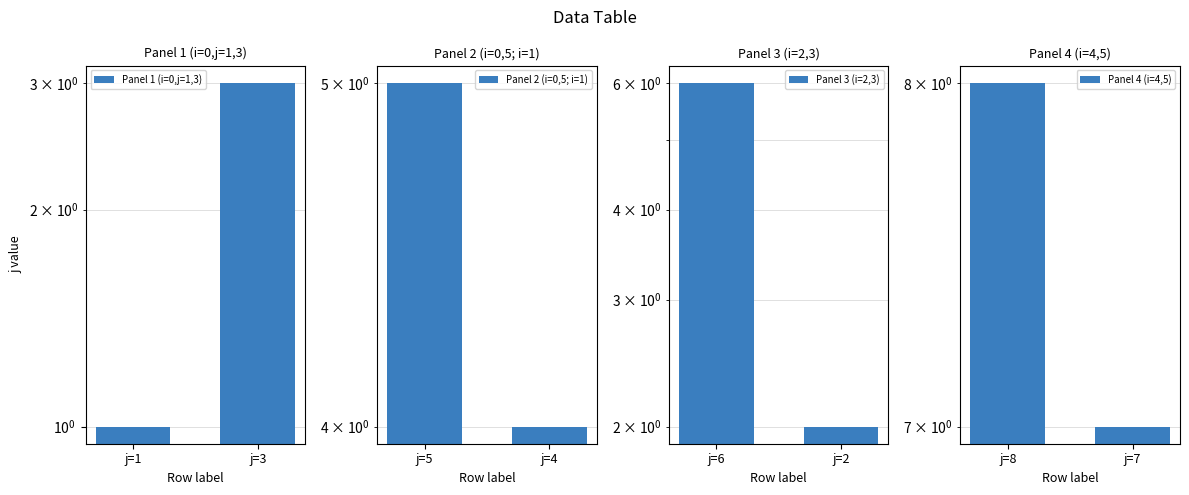

At which label is Panel 1 (i=0,j=1,3) closest to 2?

j=1